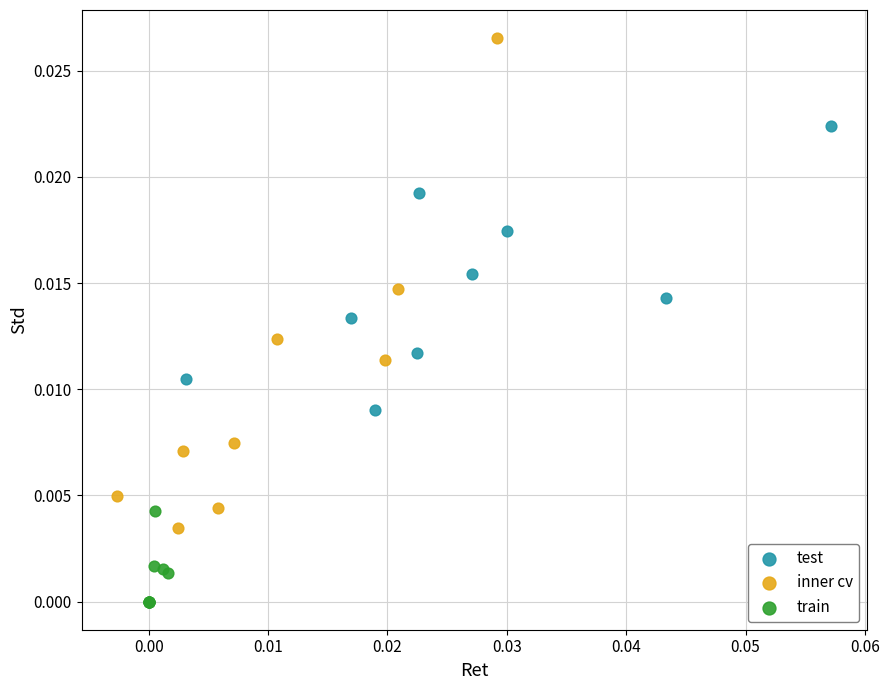

Which series contains the lowest Y value?

train